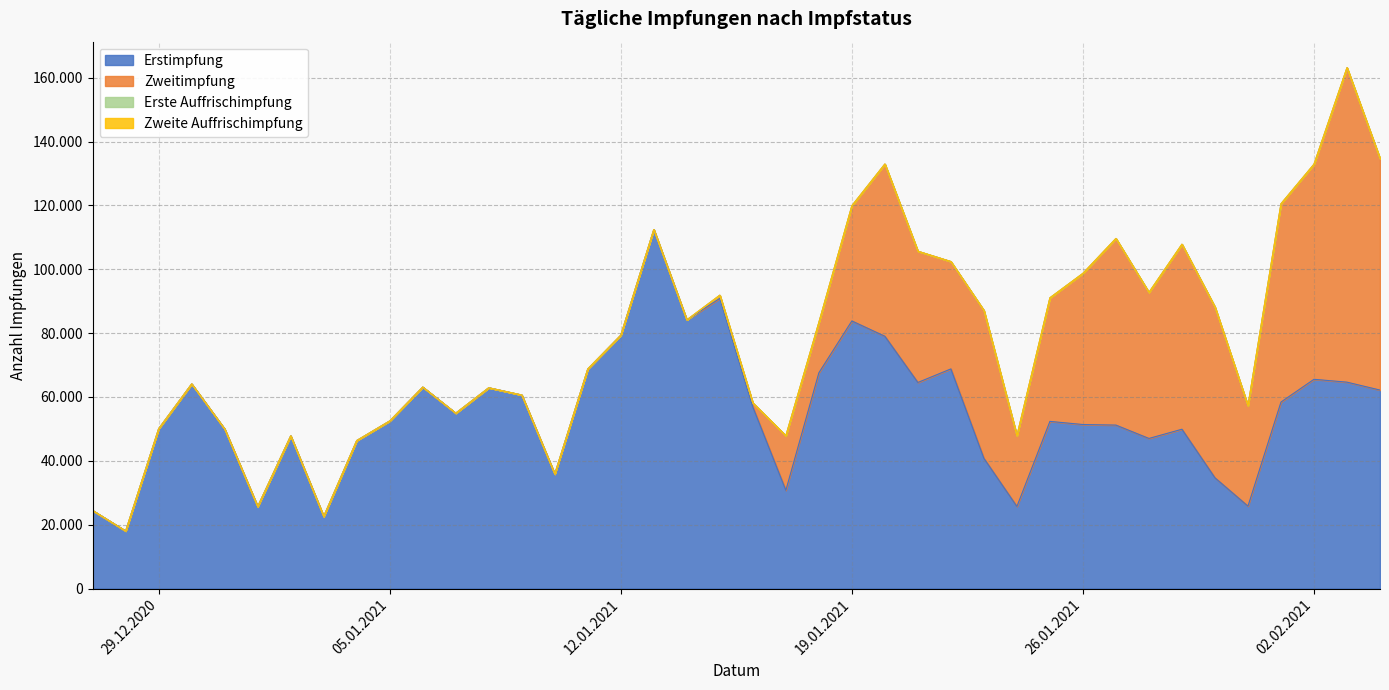

True or false: Erstimpfung and Zweite Auffrischimpfung cross at least once.

False